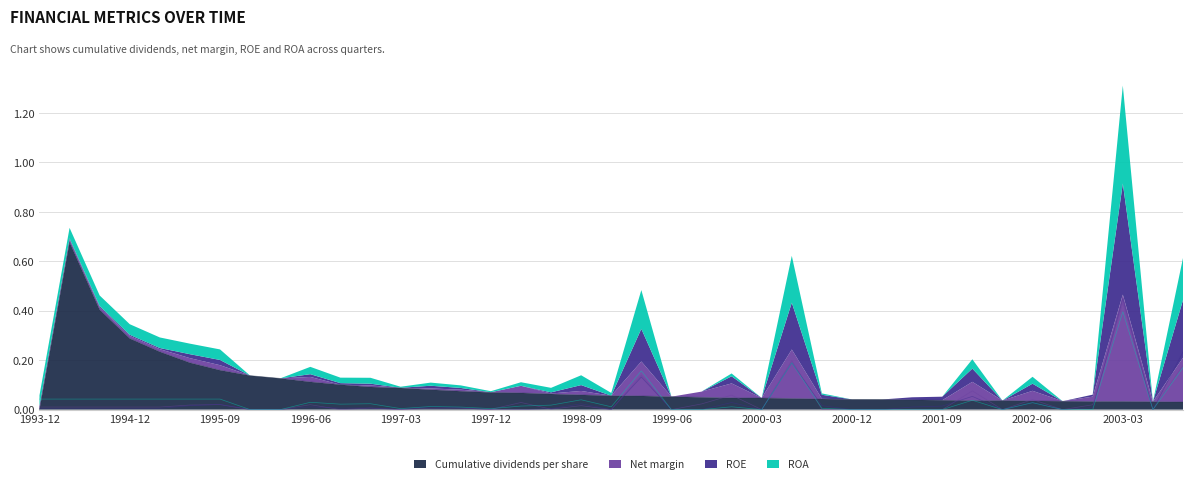

True or false: Net margin and ROE intersect in this chart.

True